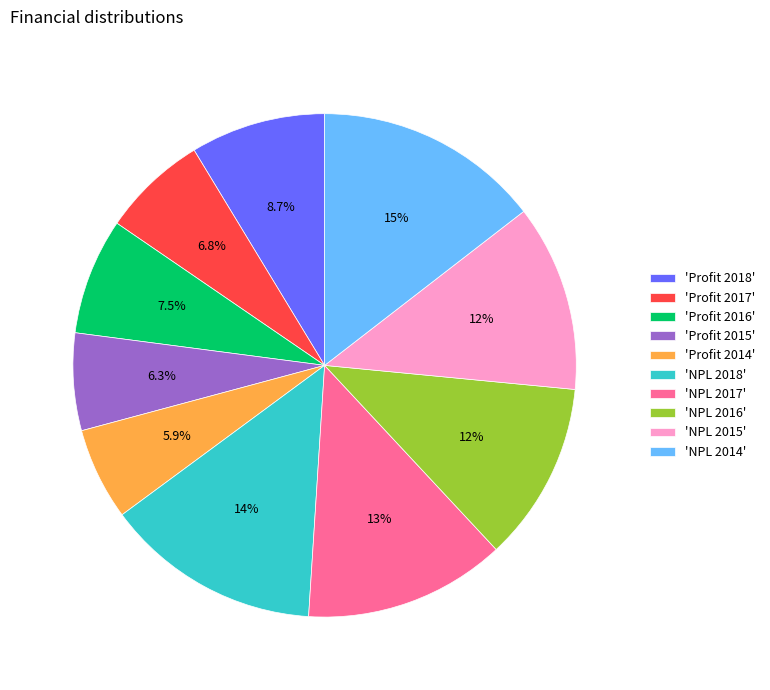

Is there a majority slice in this chart?

No